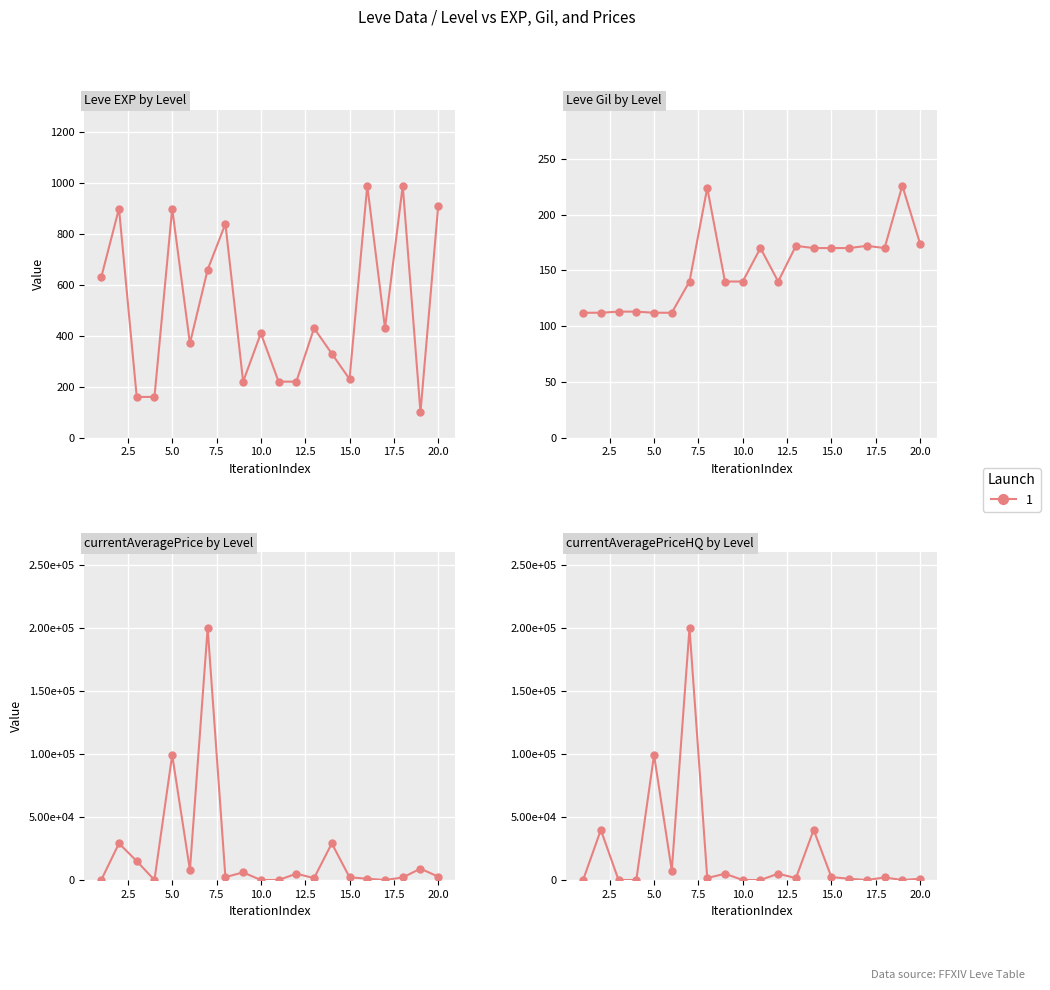

Which series changed the most between 1 and 15?

currentAveragePrice